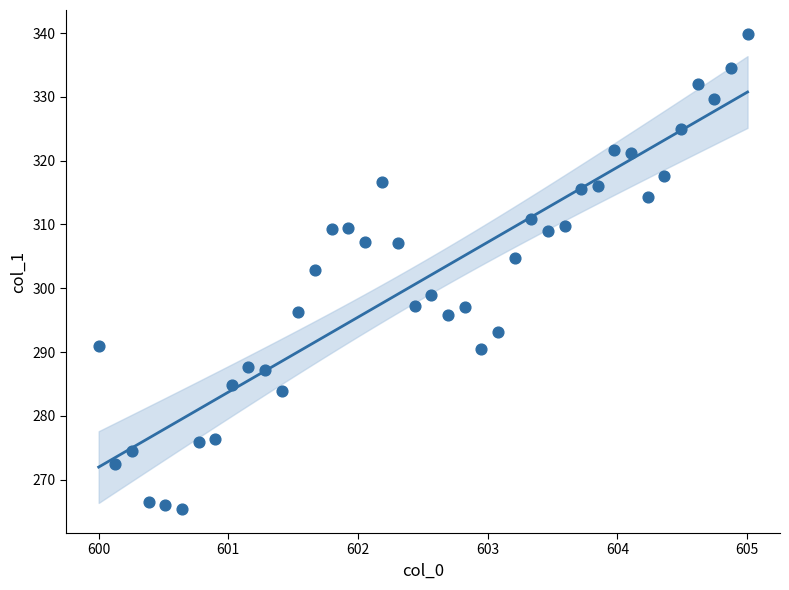

What is the range of X values (max minus min)?

5.0